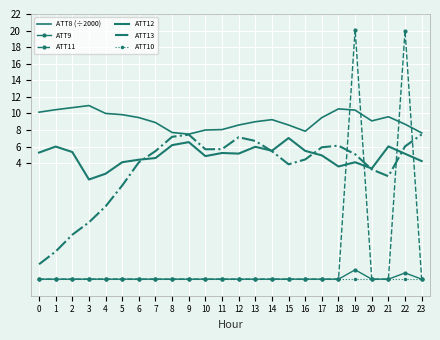

True or false: ATT12 has more than 2 points higher than both neighbors.

True